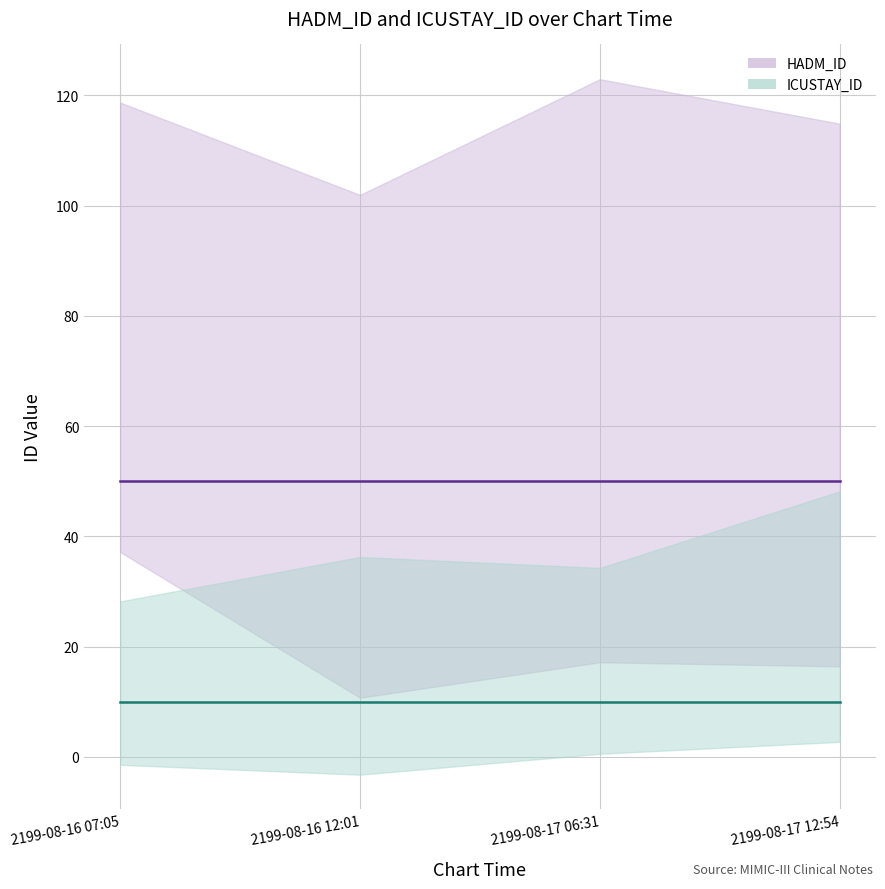

Reading right to left, what are all the values shown in this chart?

HADM_ID: 50	50	50	50
ICUSTAY_ID: 10	10	10	10